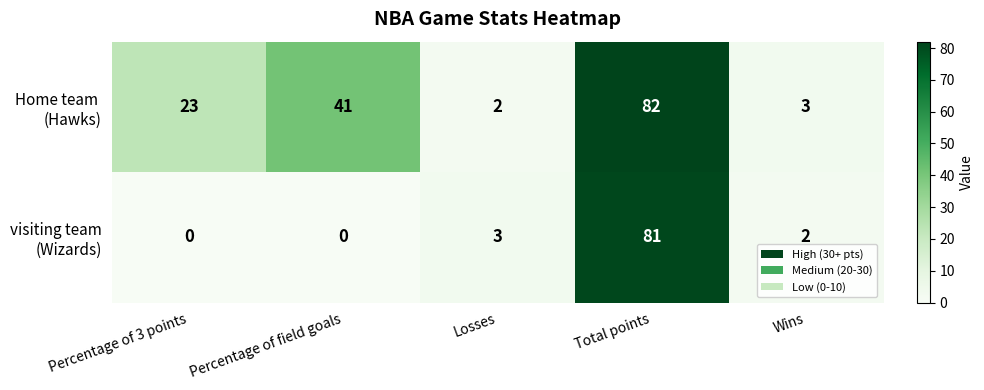

Which label corresponds to the largest value in the chart?

Total points